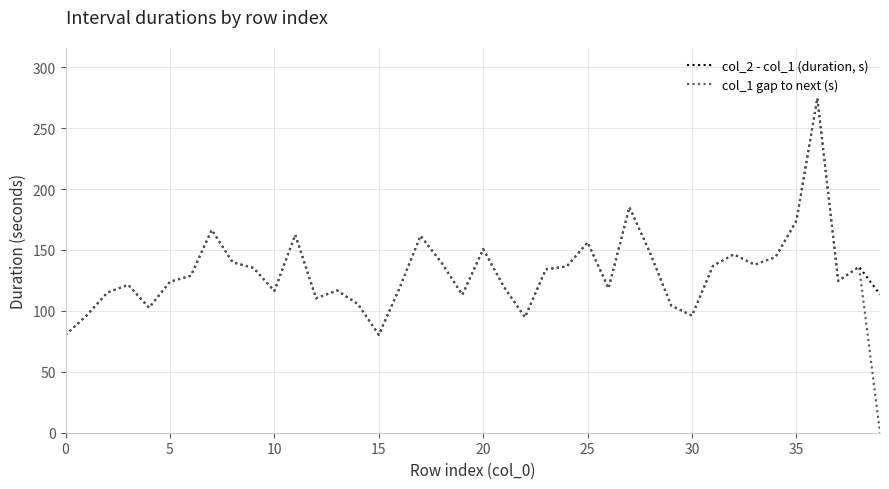

List the series in order of their overall mean, highest first.

col_2 - col_1 (duration, s), col_1 gap to next (s)